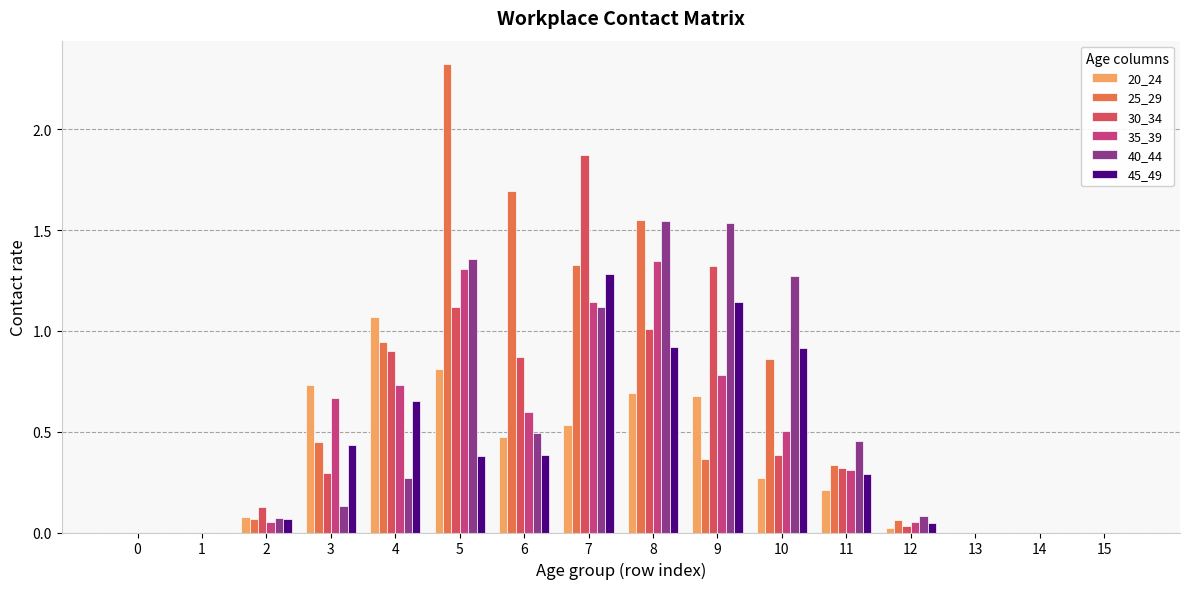

Which series changed the most between 5 and 9?

25_29